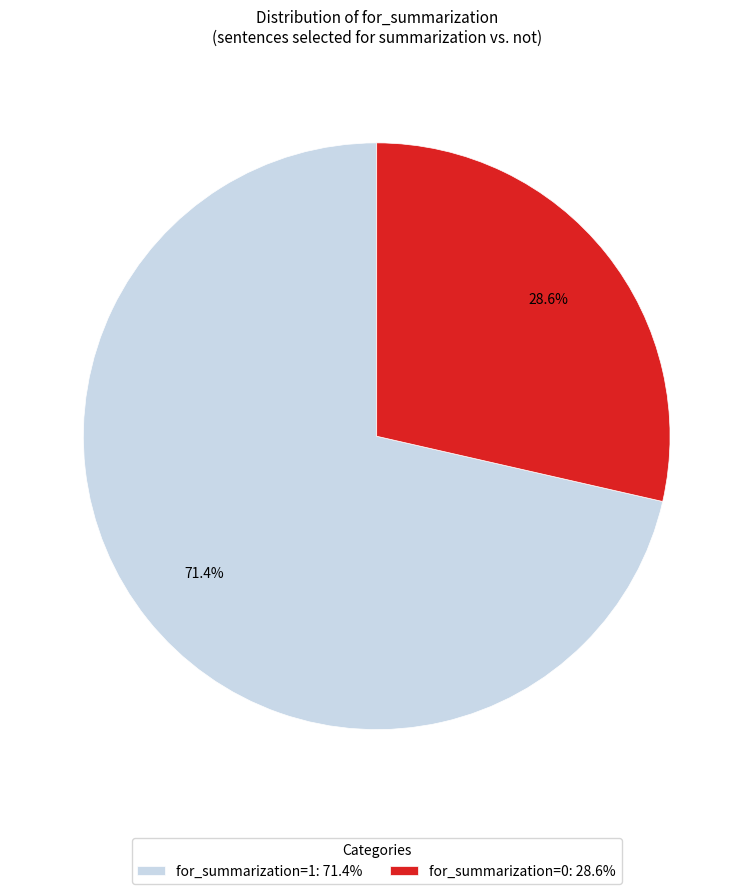

Which has a higher value, for_summarization=0: 28.6% or for_summarization=1: 71.4%?

for_summarization=1: 71.4%